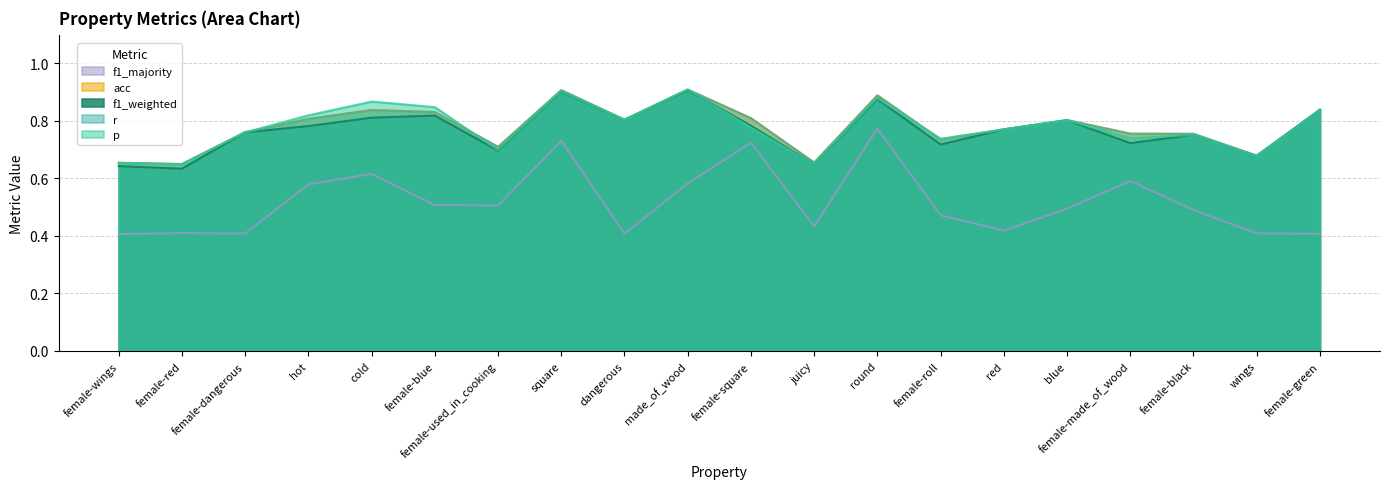

Count the r values in the range 0 to 1.

20